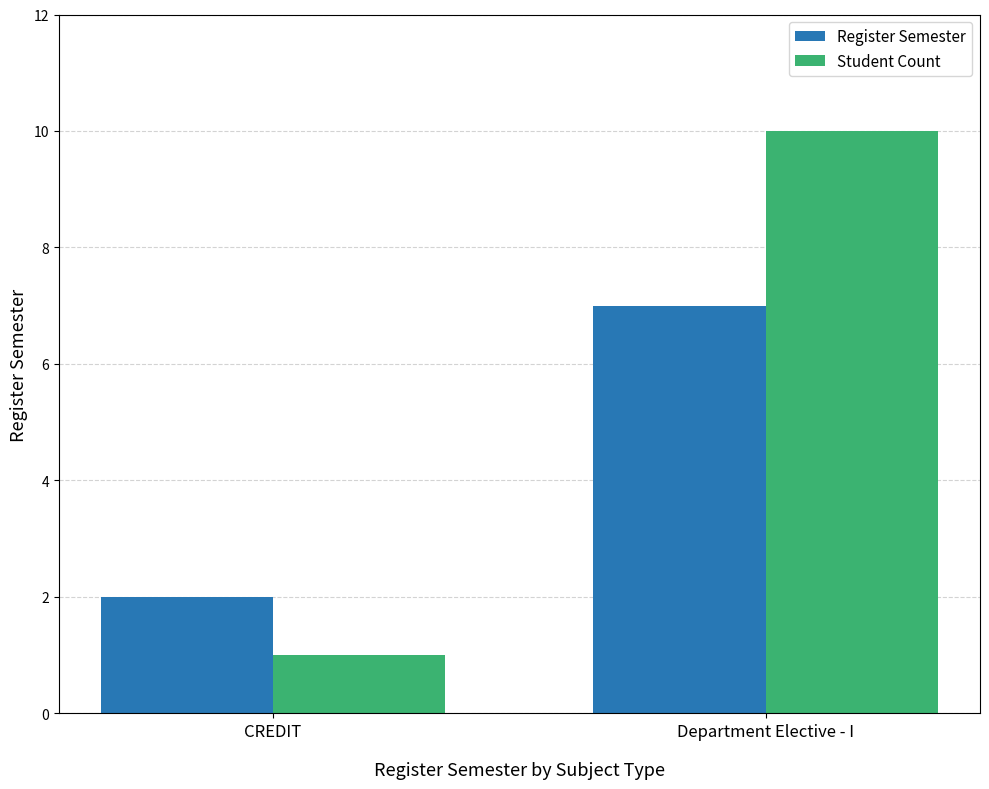

List the series in order of their peak value, highest first.

Student Count, Register Semester